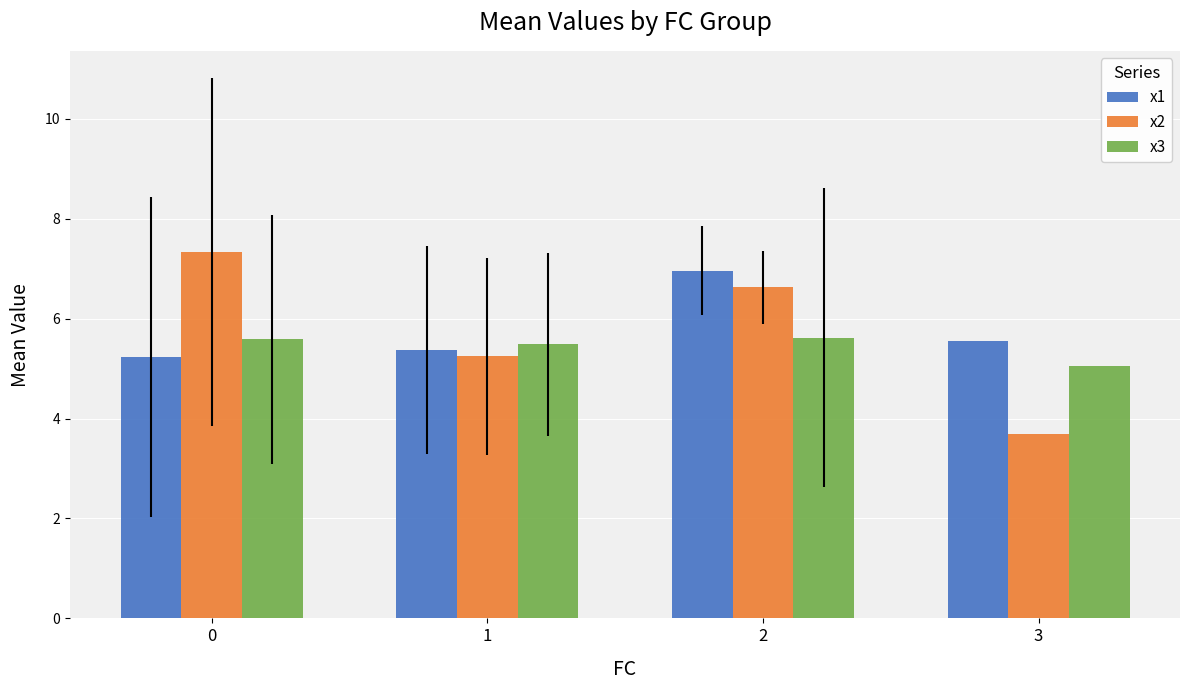

What is the maximum value shown in the chart?

7.3